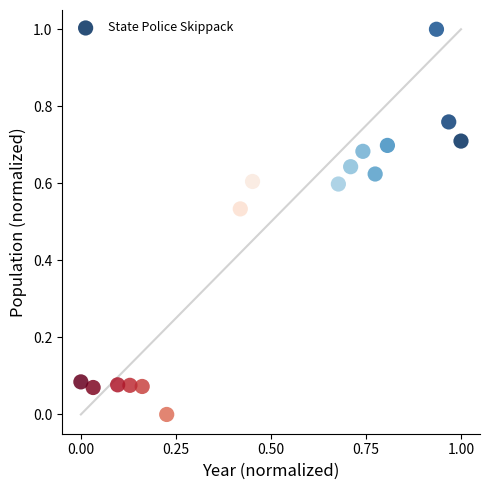

What is the range of Y values (max minus min)?

1.0